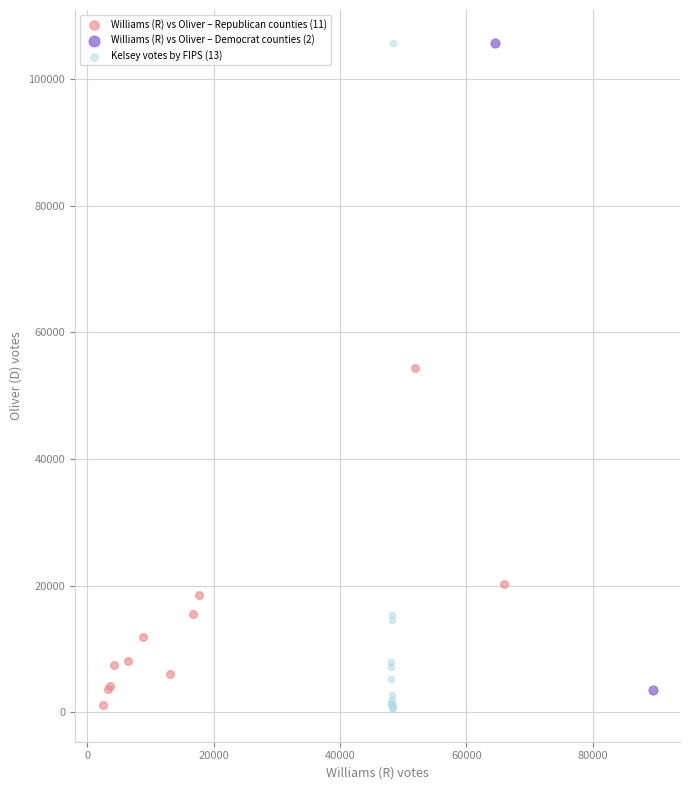

What are all the series names shown in the legend?

Williams (R) vs Oliver – Republican counties (11), Williams (R) vs Oliver – Democrat counties (2), Kelsey votes by FIPS (13)